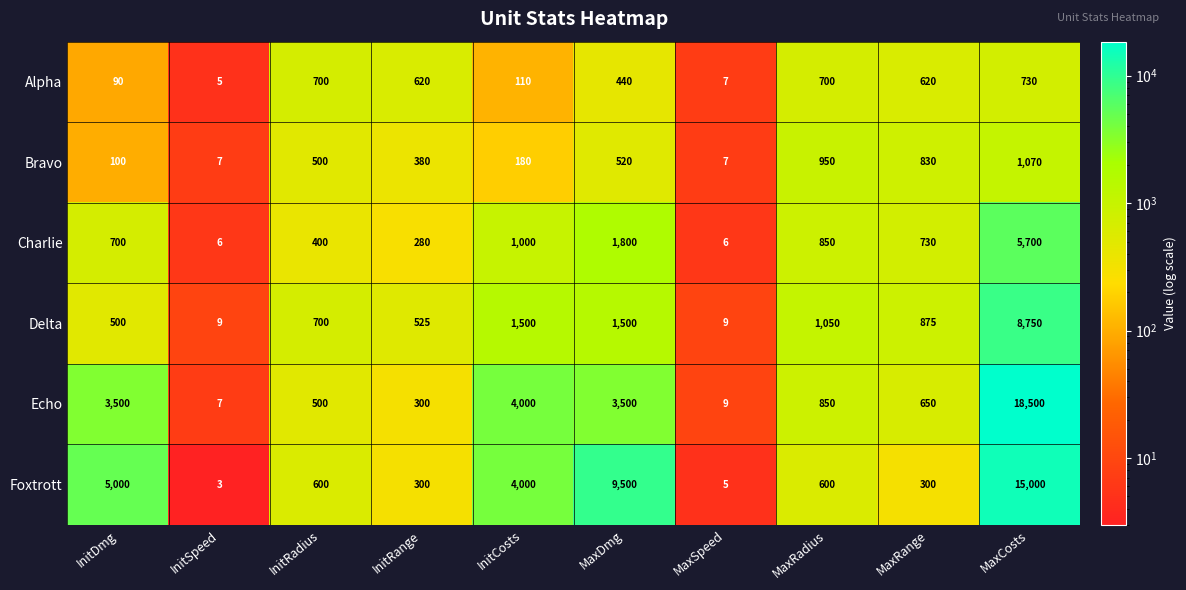

What is the spread (max minus min) of values at MaxCosts?

17770